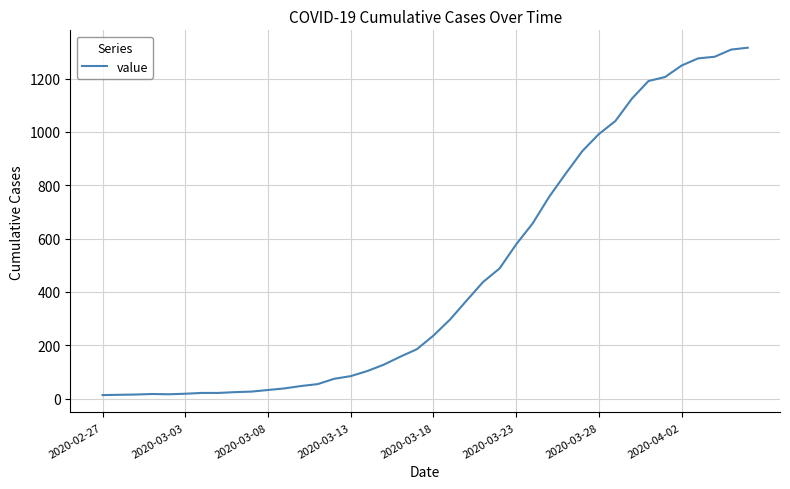

What is the difference between the maximum and minimum values?

1303